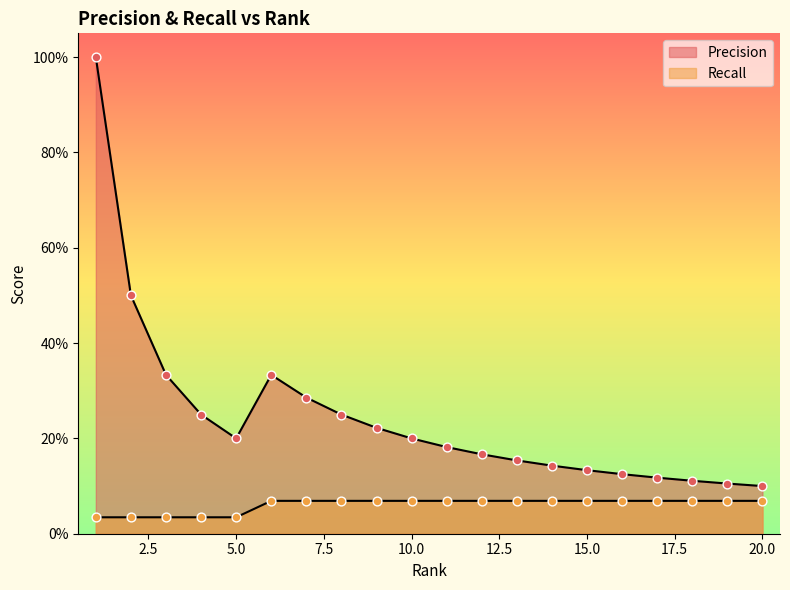

Which series has the largest total across all categories?

Precision